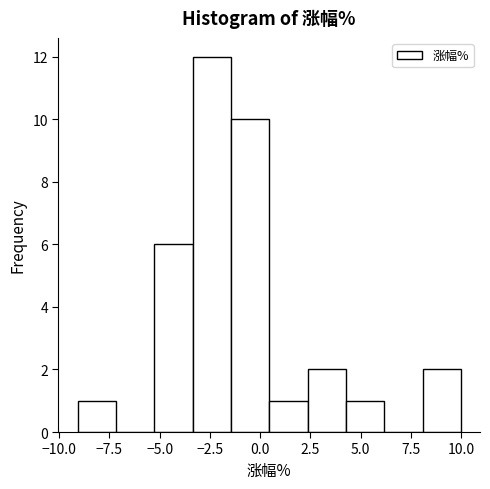

Around what value on the x-axis is the tallest bar? Give the approximate position of its centre, as read against the axis.

-2.5